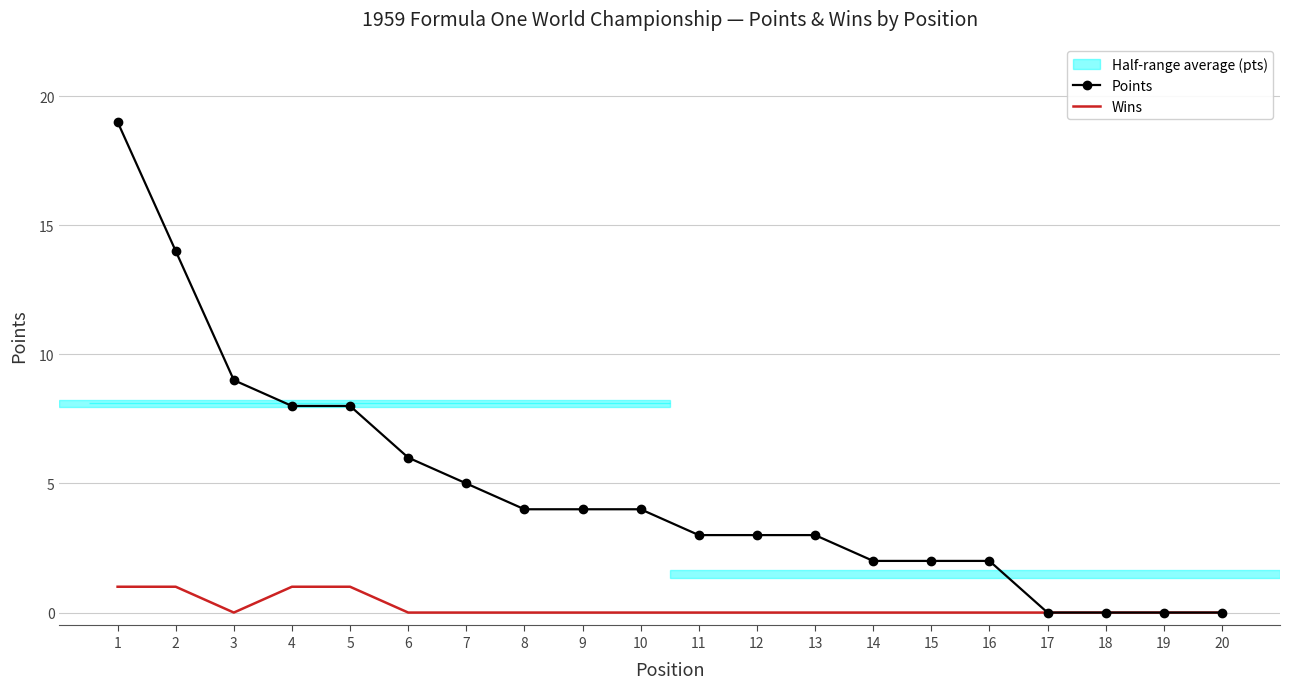

Which series has the largest total across all categories?

Points